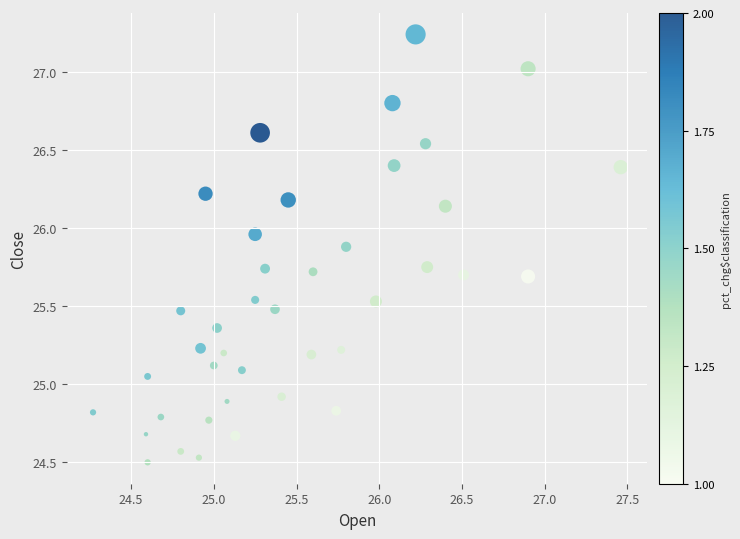

What is the range of X values (max minus min)?

3.2